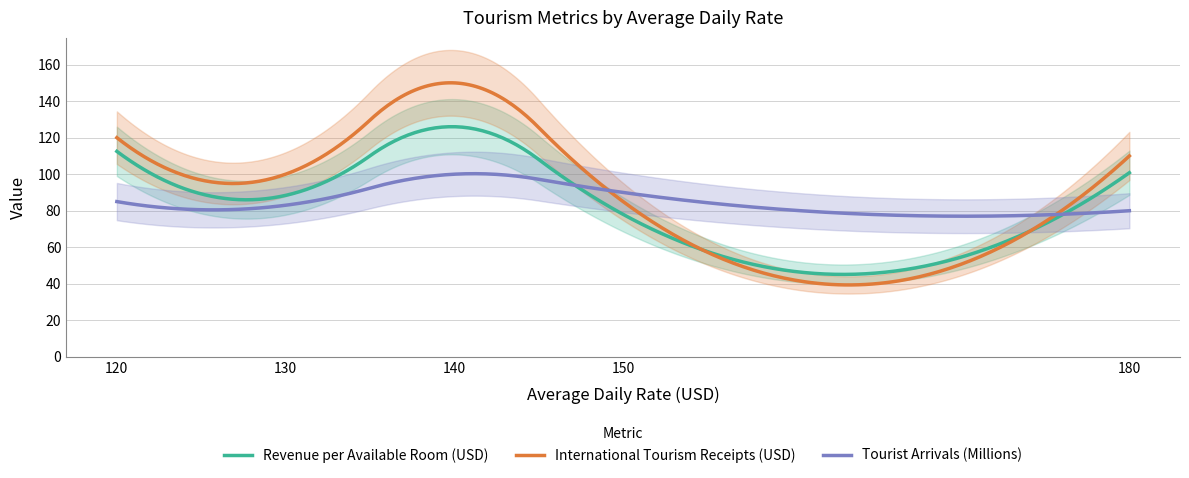

Is this an area chart (filled region under the line)?

No